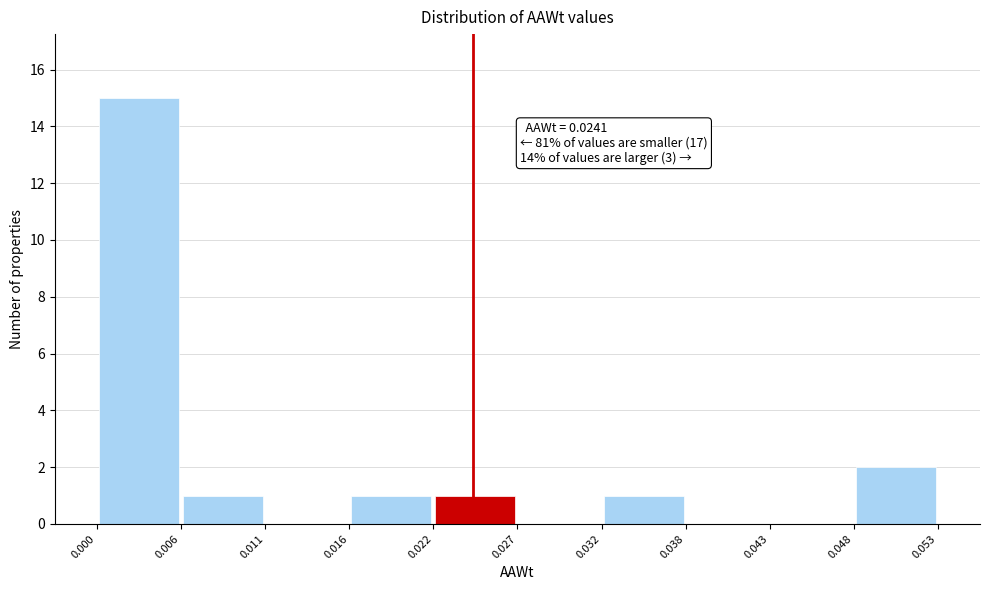

Over which range of the x-axis is the bar tallest?

0.000 to 0.006